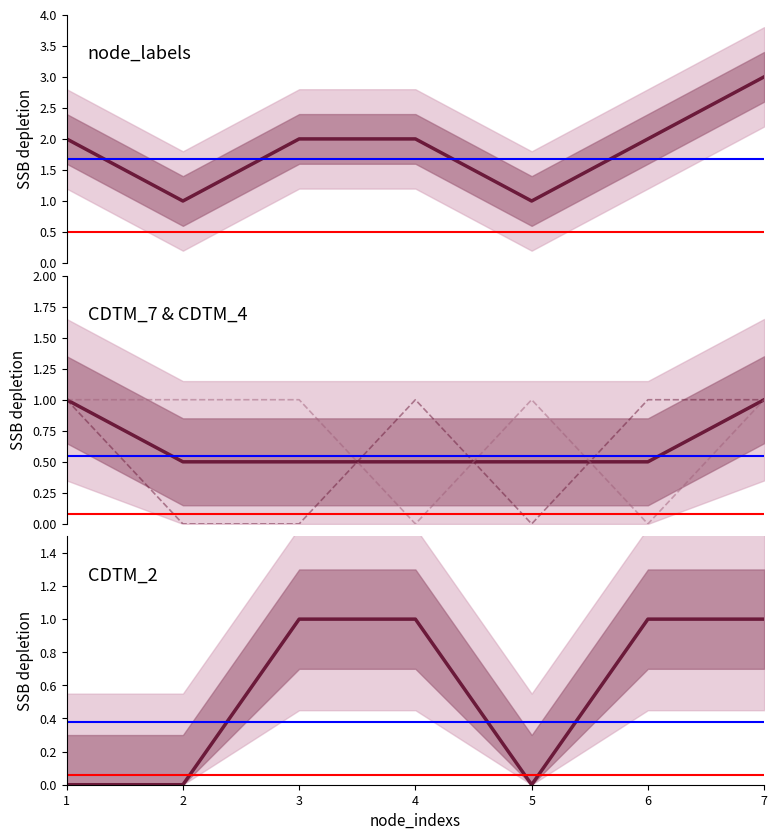

List the labels in order of CDTM_4 value, largest first.

1, 2, 3, 5, 7, 4, 6